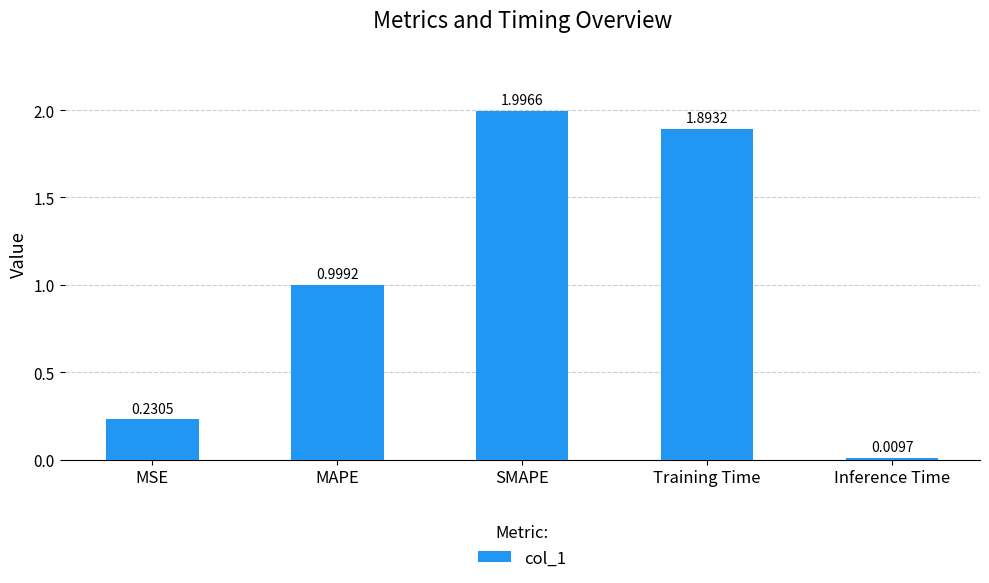

Which category has the highest value across all series?

SMAPE